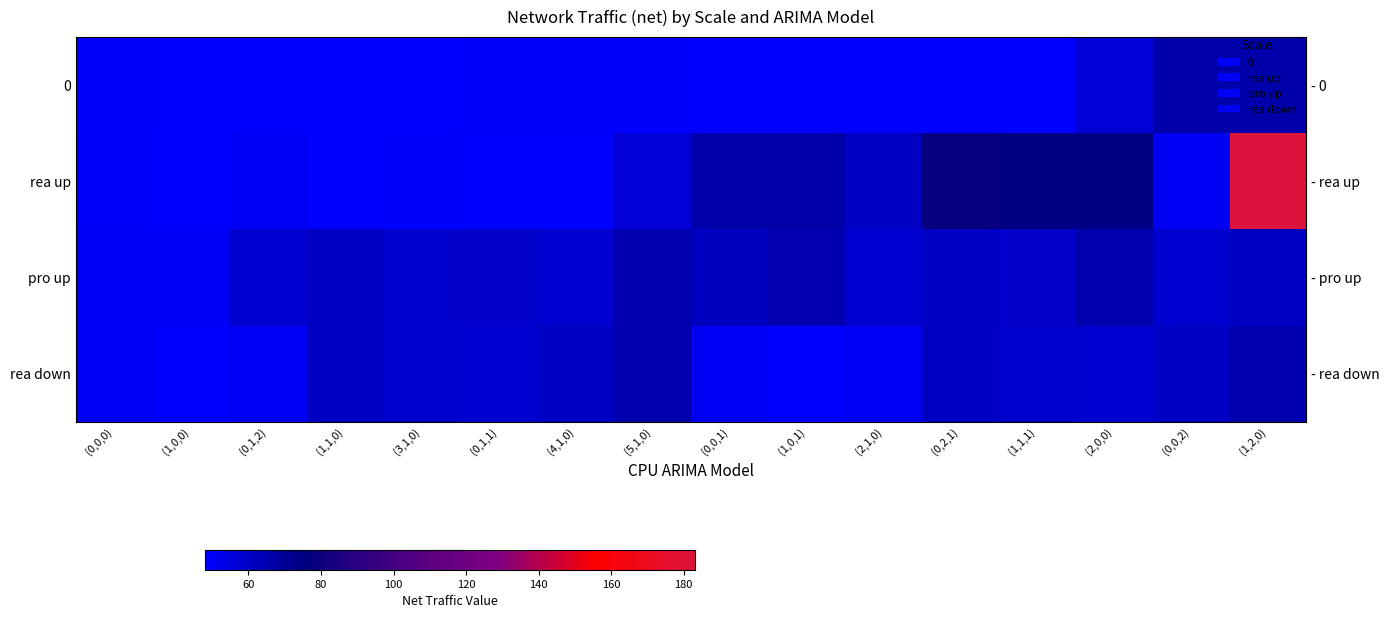

What is the total value across all series at (2,1,0)?

217.4